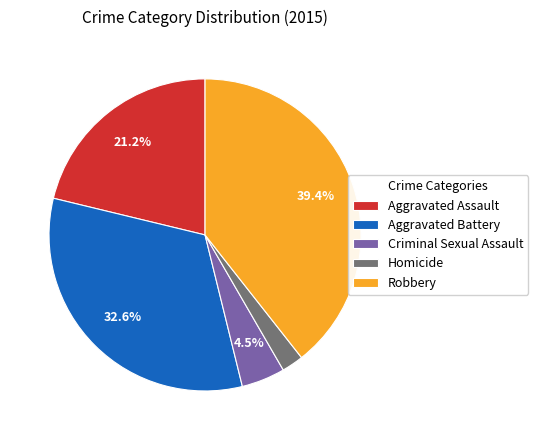

To the nearest percent, what is the difference between the Homicide and Aggravated Battery slice percentages?

30%